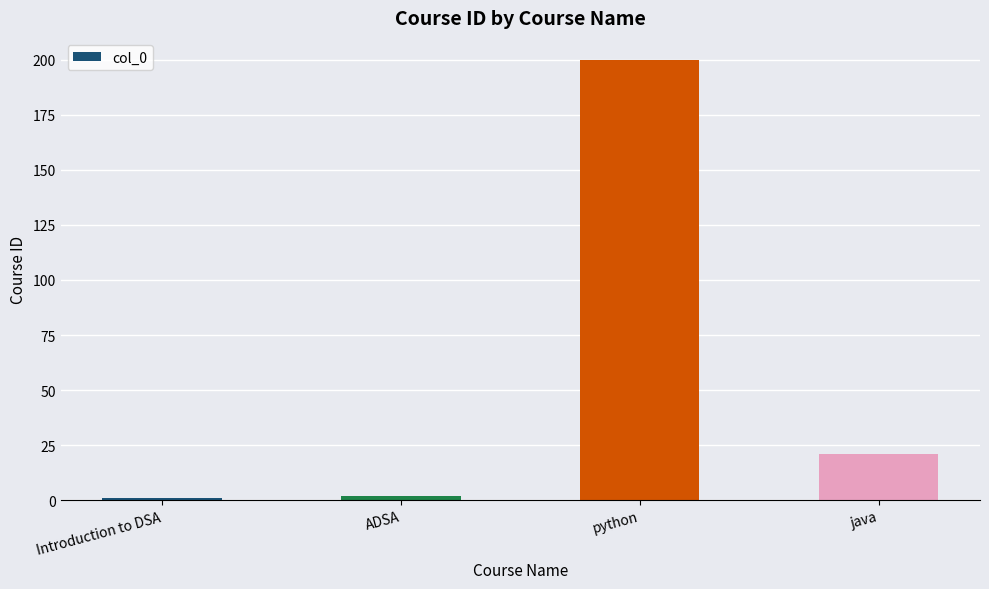

At which label does the data first exceed 21?

python